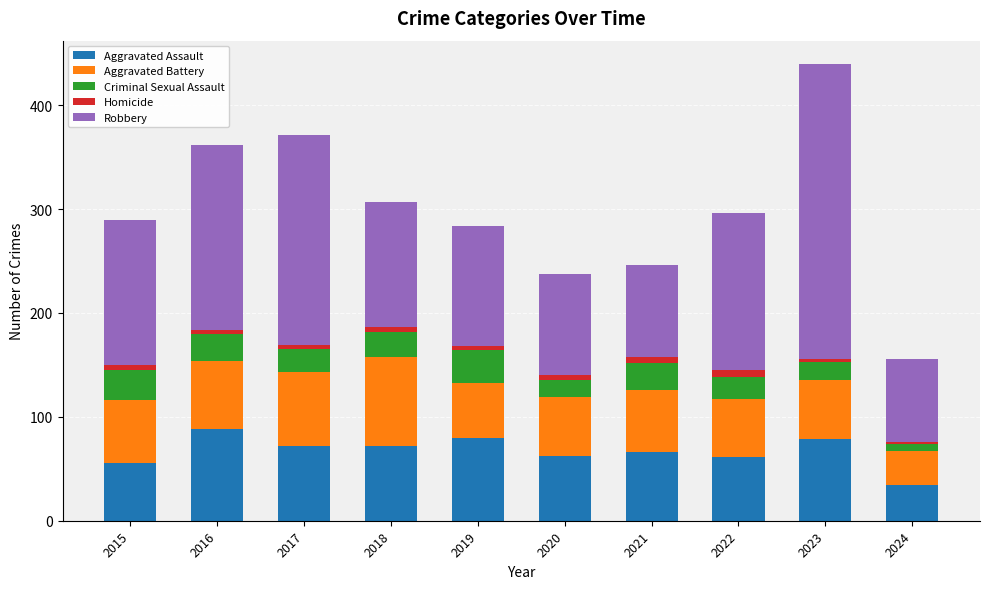

At which label does Aggravated Assault reach its minimum?

2024